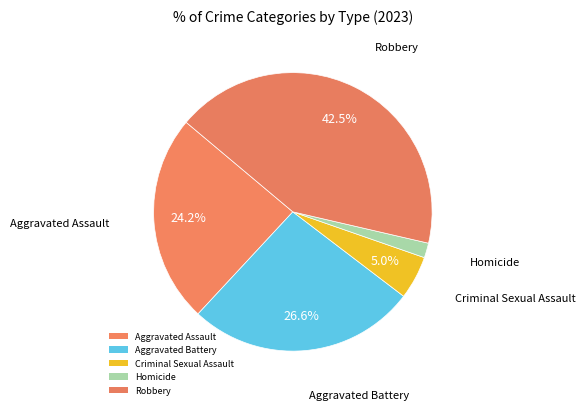

How many slices are in this pie chart?

5